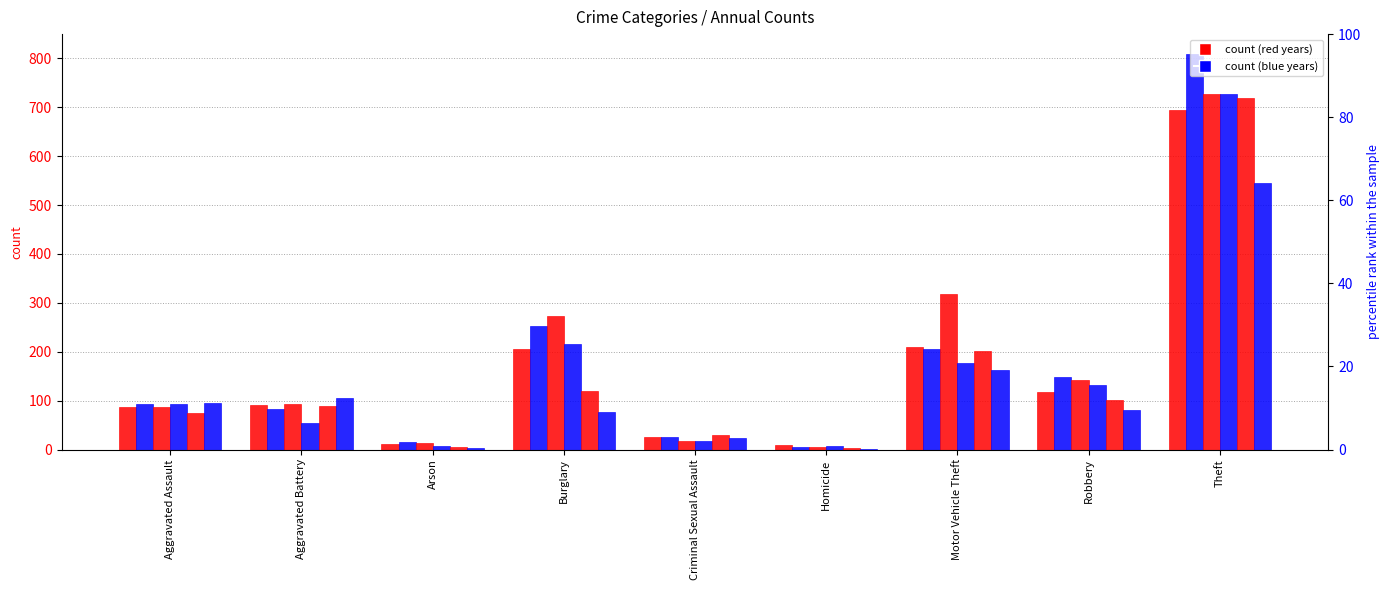

What is the label of the 9th bar from the left?

Theft